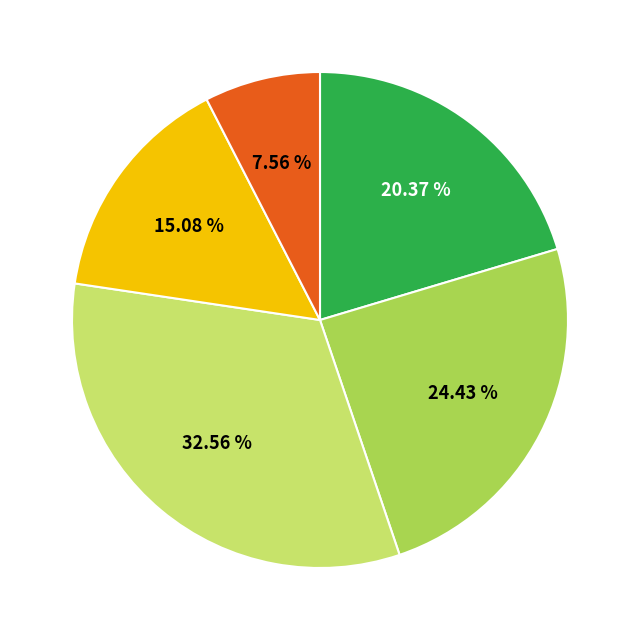

Is there a majority slice in this chart?

No